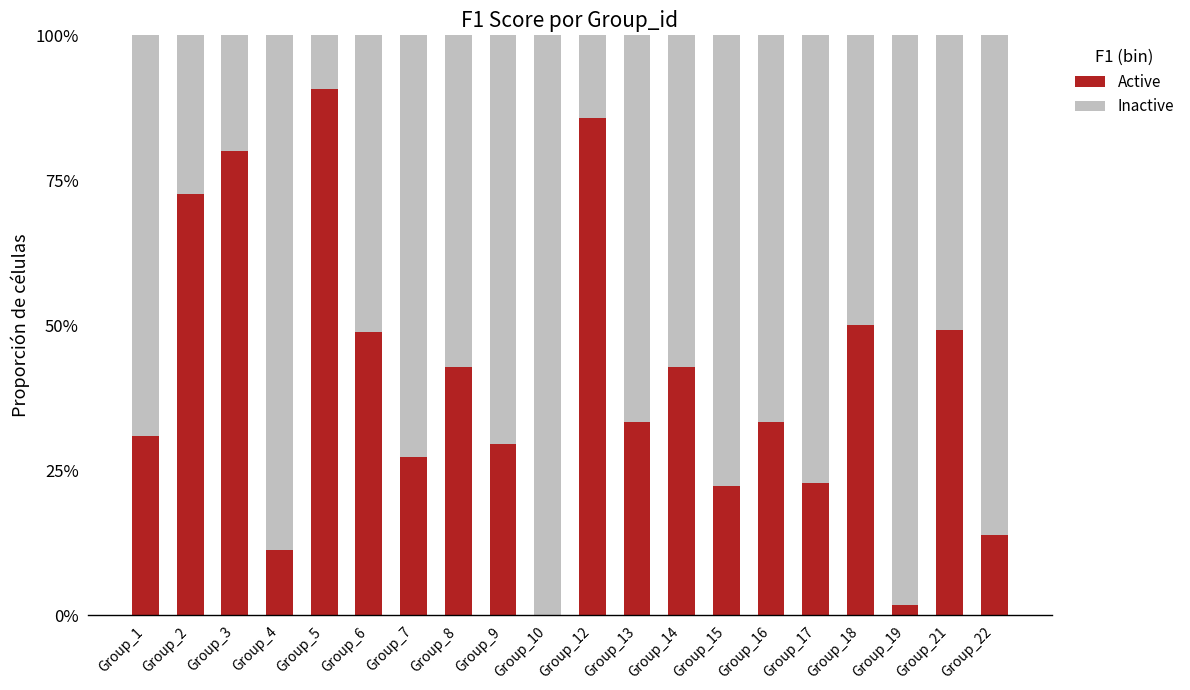

What are all the series names shown in the legend?

Active, Inactive